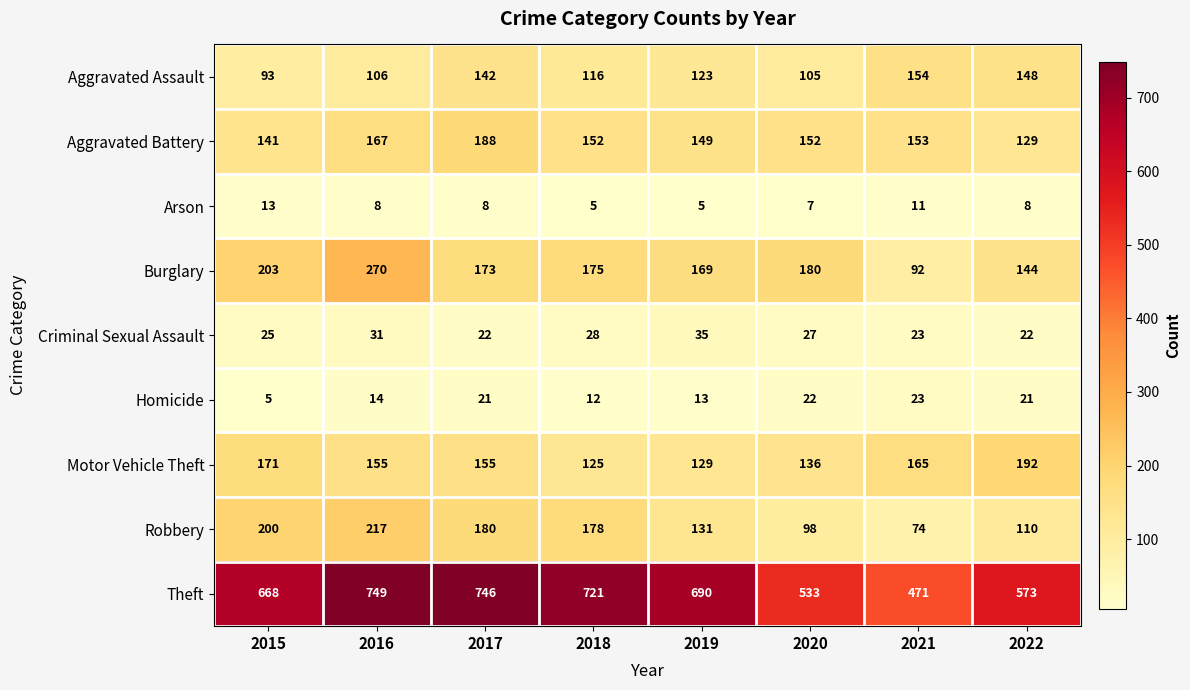

What value does the Criminal Sexual Assault series have at 2017, to the nearest 10?

20